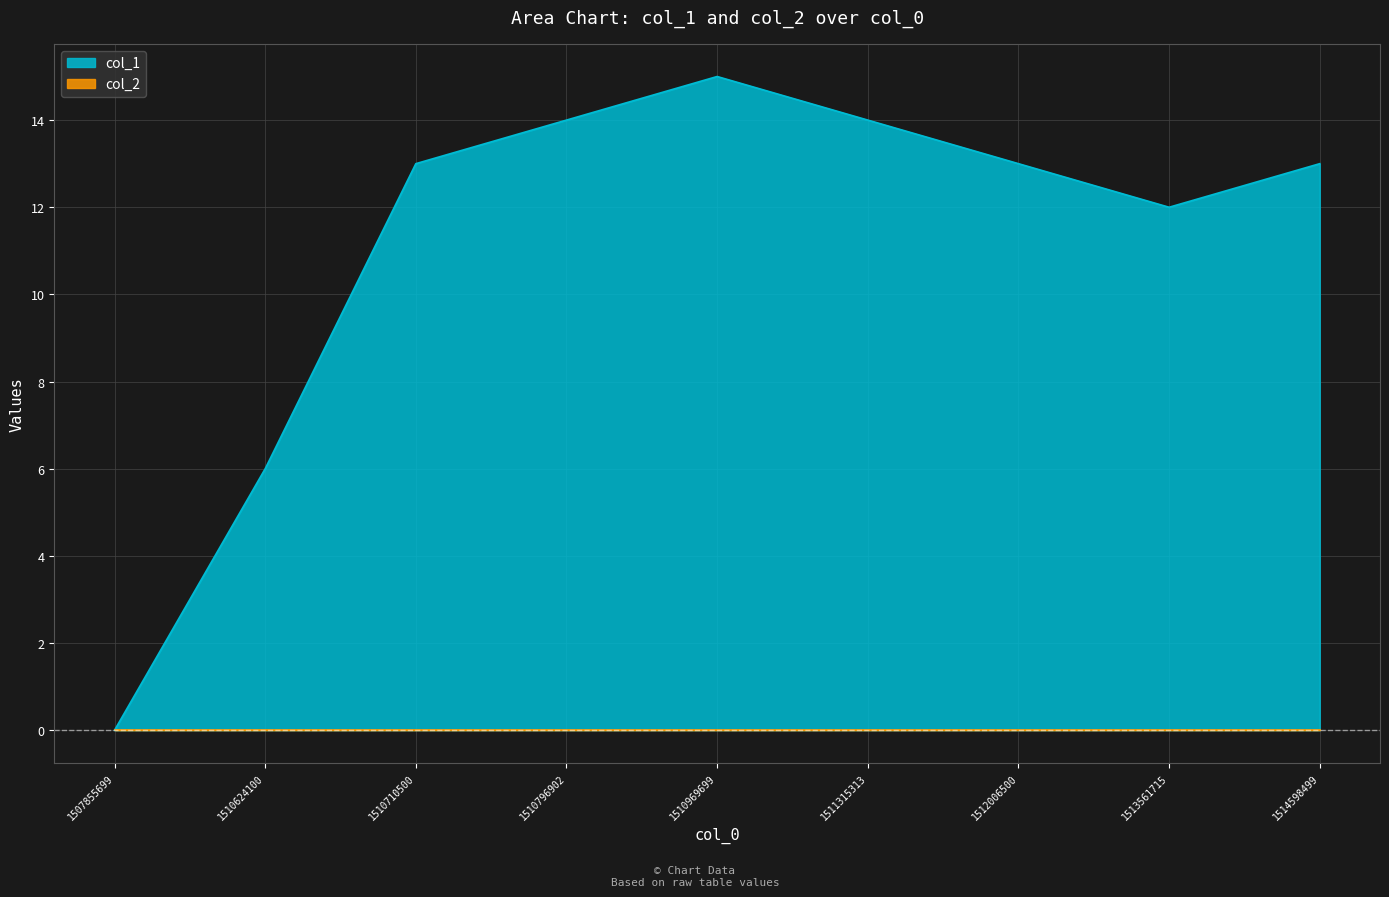

True or false: there are more than 0 points higher than both neighbors.

True